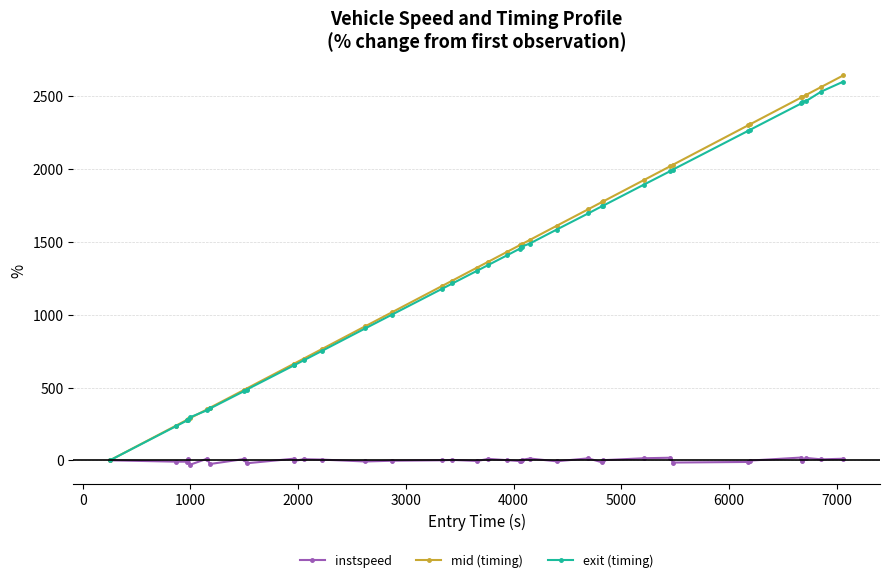

What are all the series names shown in the legend?

instspeed, mid (timing), exit (timing)